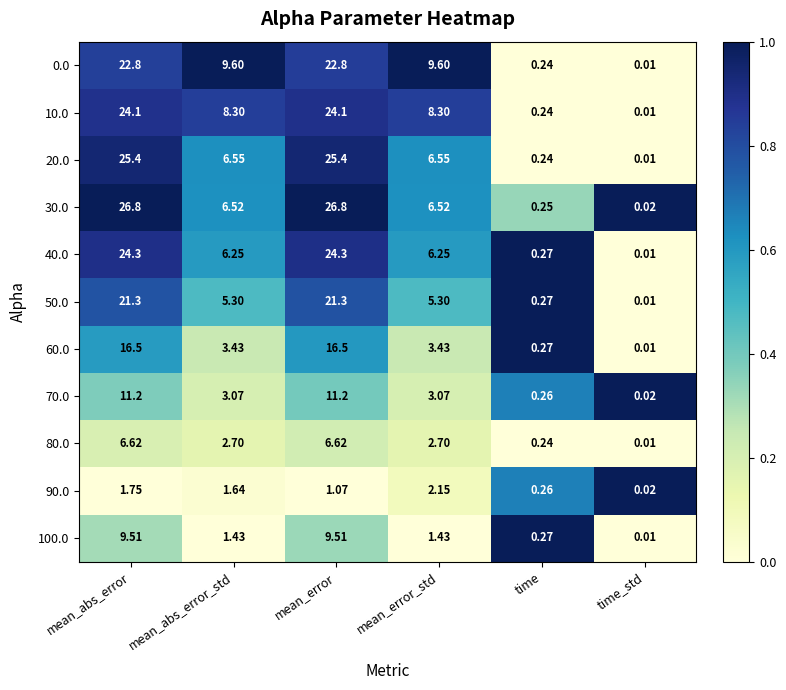

Which category has the lowest value across all series?

time_std